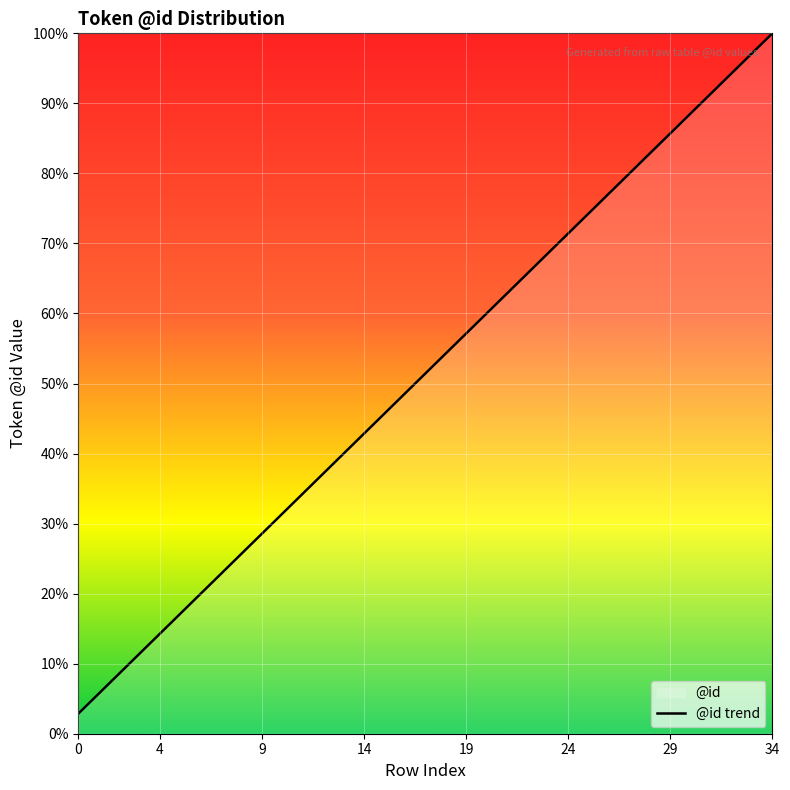

How many lines are shown in the chart?

1